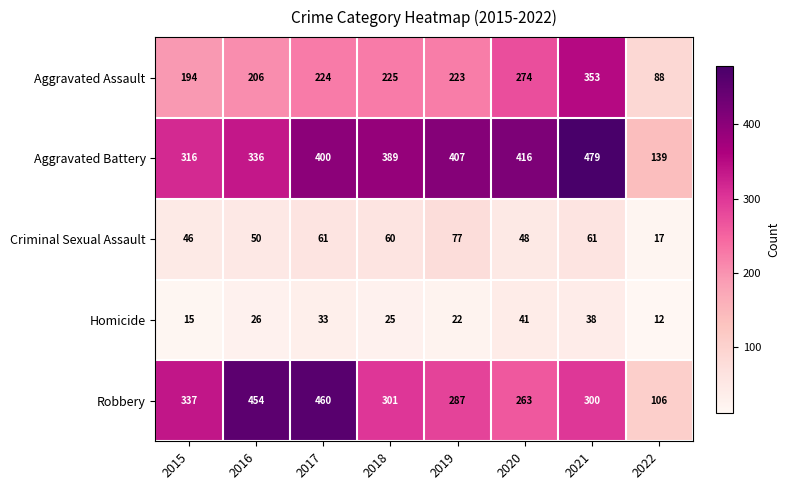

What is the smallest value displayed?

12